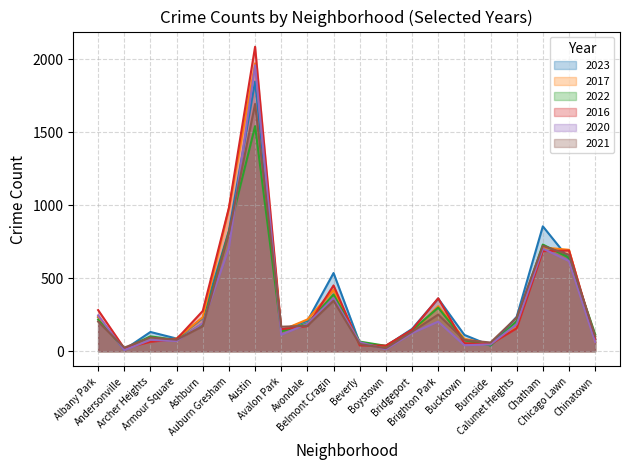

How many times do 2020 and 2017 cross each other?

7